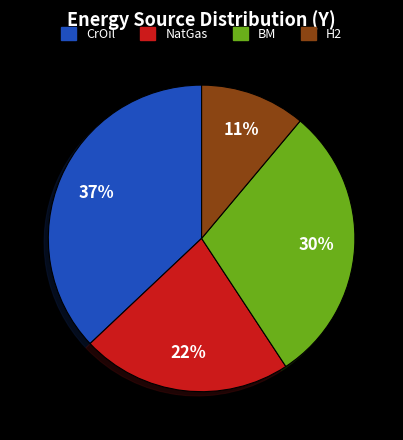

Count the number of slices in the pie.

4